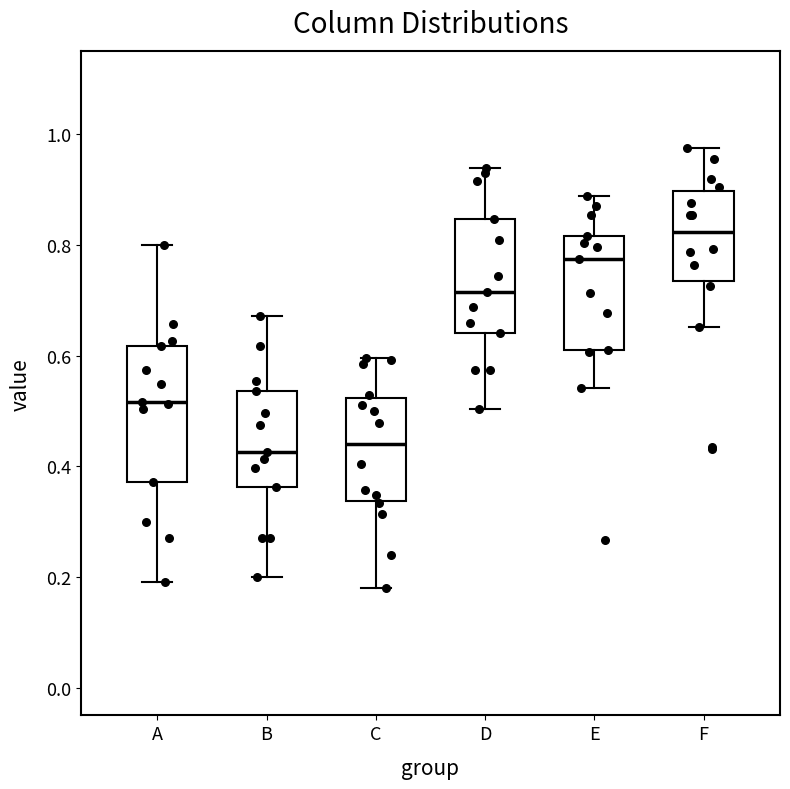

Where is the lower edge of the box for B on the y-axis? The values are not printed on the chart, so give them approximately, as read against the axis.

0.36